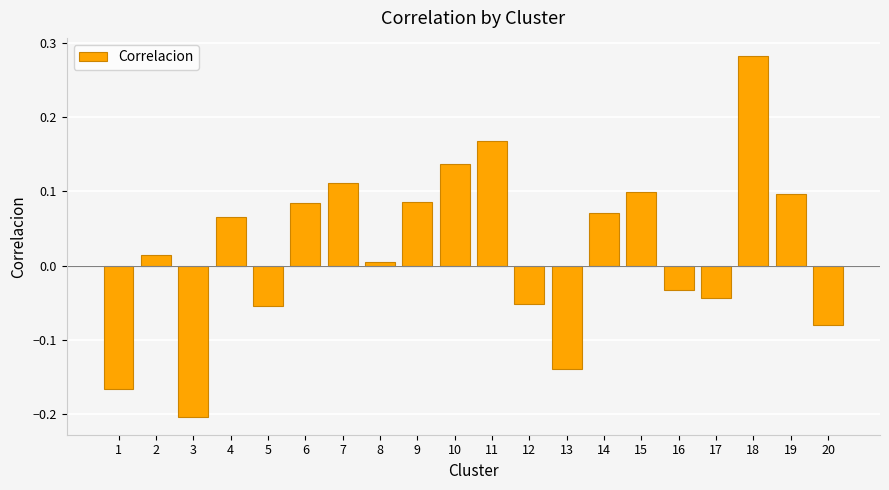

The chart shows a value of 0.0 at 14. True or false?

False